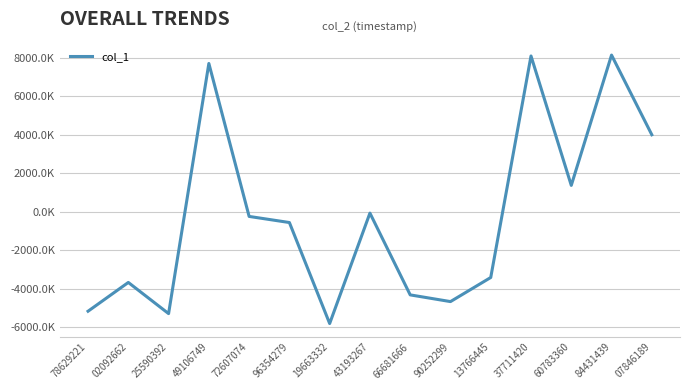

Is this an area chart (filled region under the line)?

No